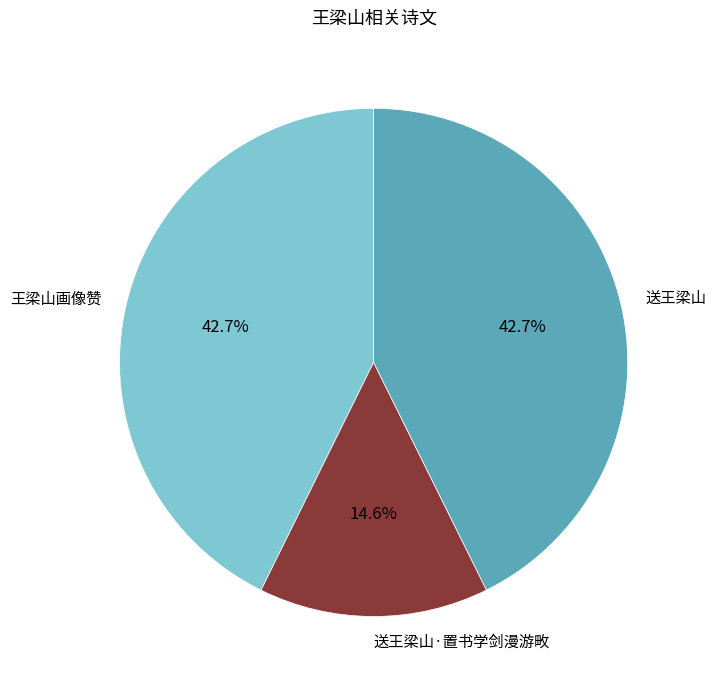

What is the smallest slice in the pie chart?

送王梁山·置书学剑漫游畋